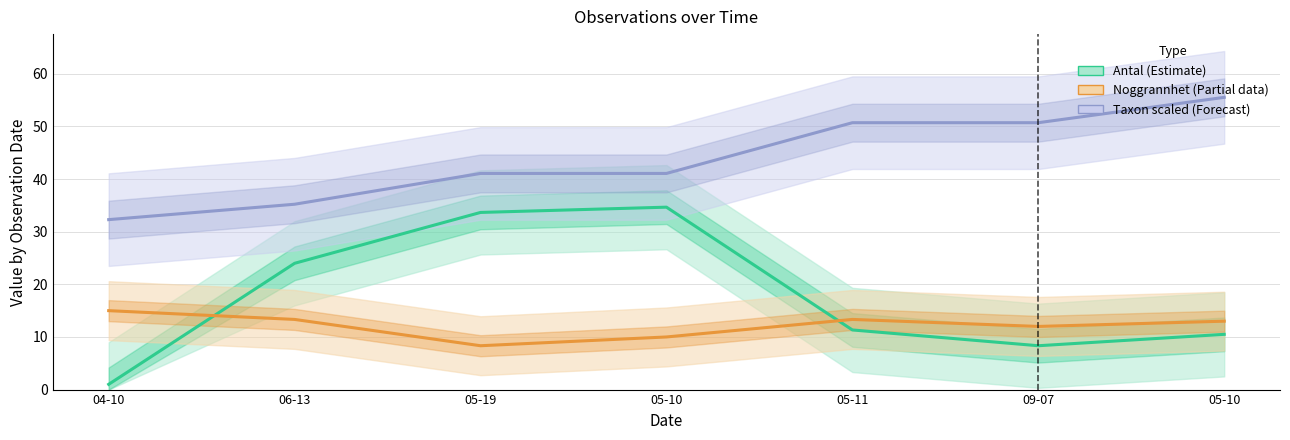

What is the lowest value of the Antal (Estimate) series?

1.0